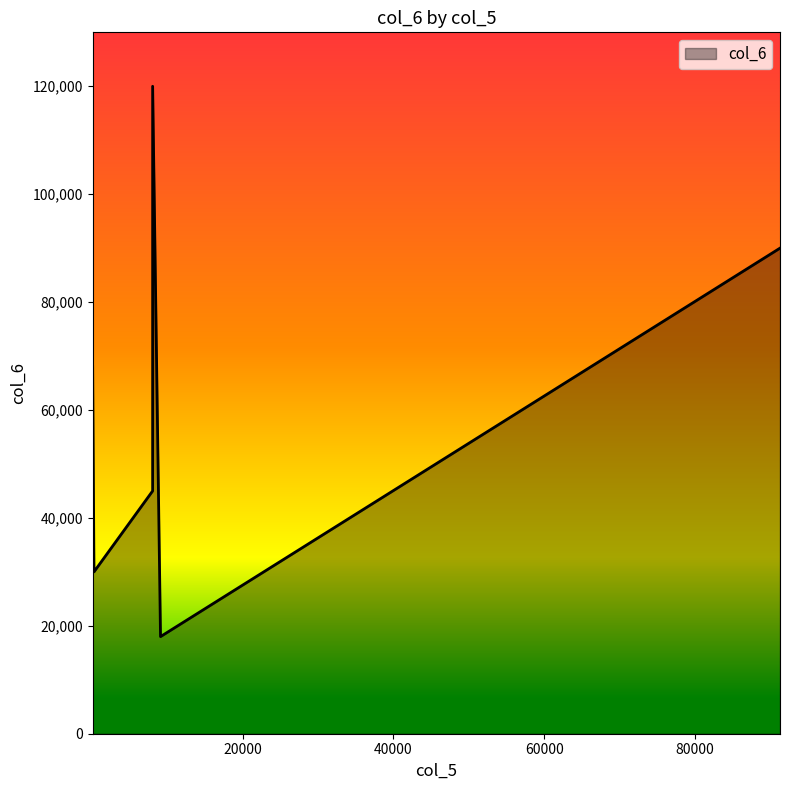

What is the smallest value displayed?

18000